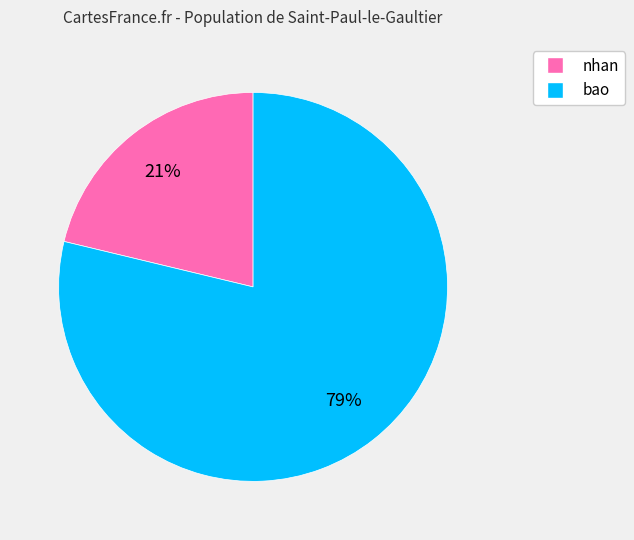

How many segments does this pie chart have?

2